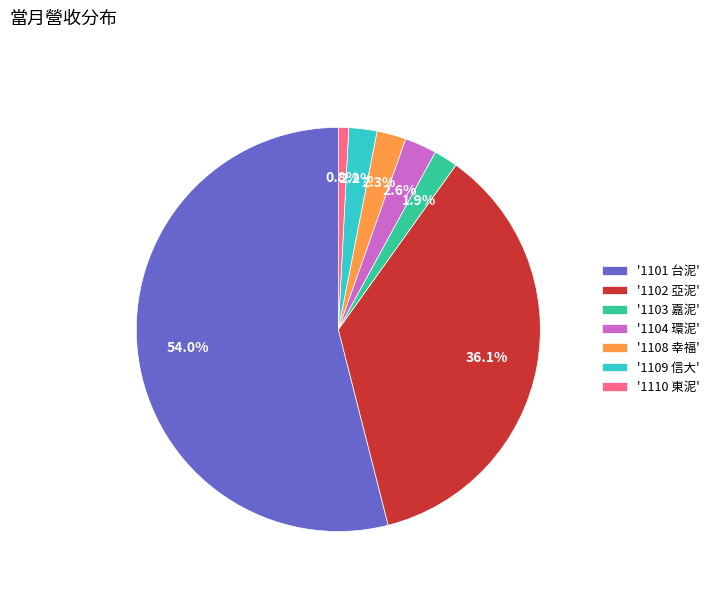

Is there any slice that represents more than half of the pie?

Yes